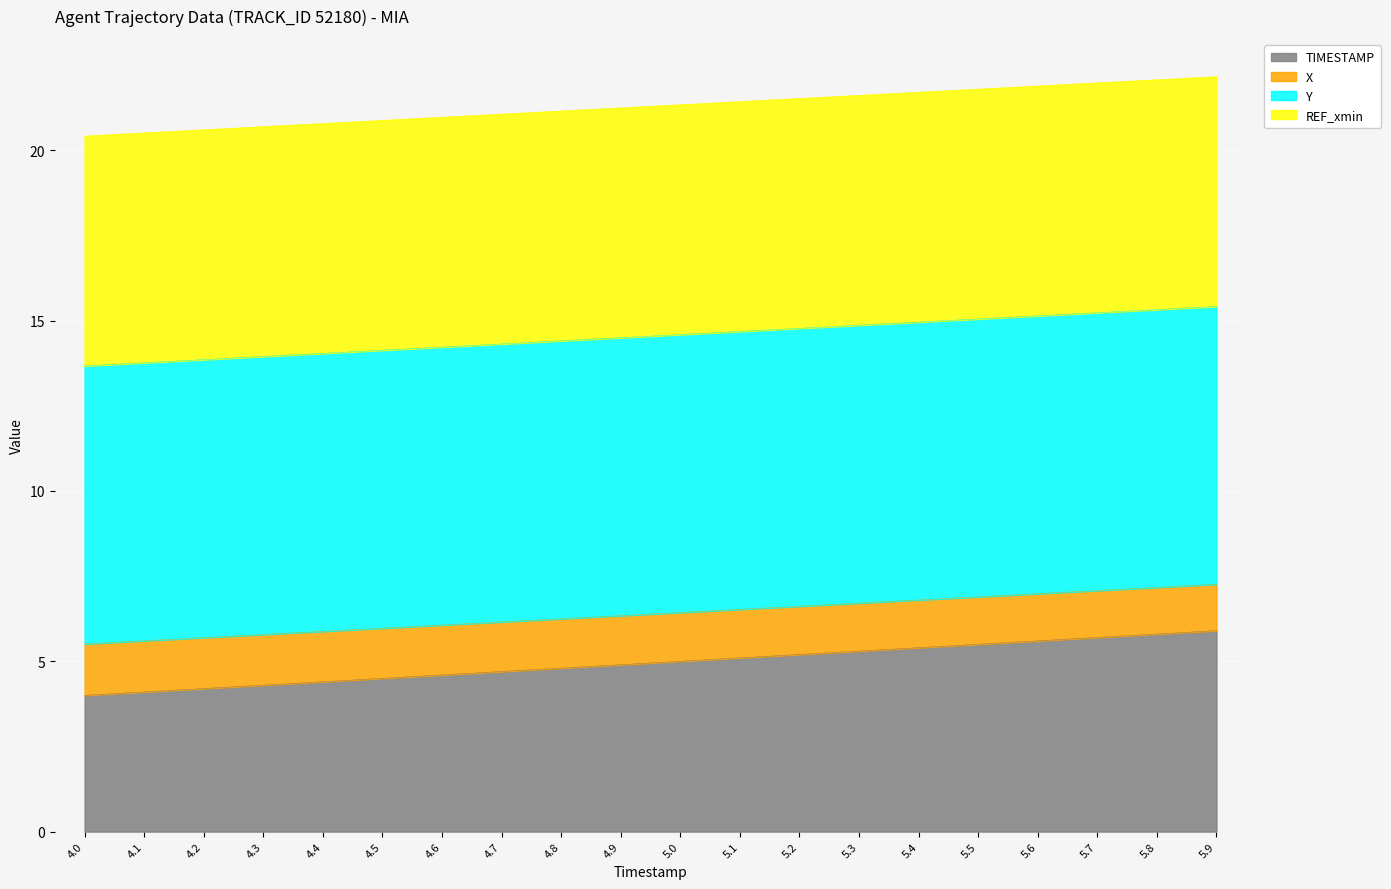

Is the value of TIMESTAMP at 4.3 greater than the value of Y at 4.5?

No